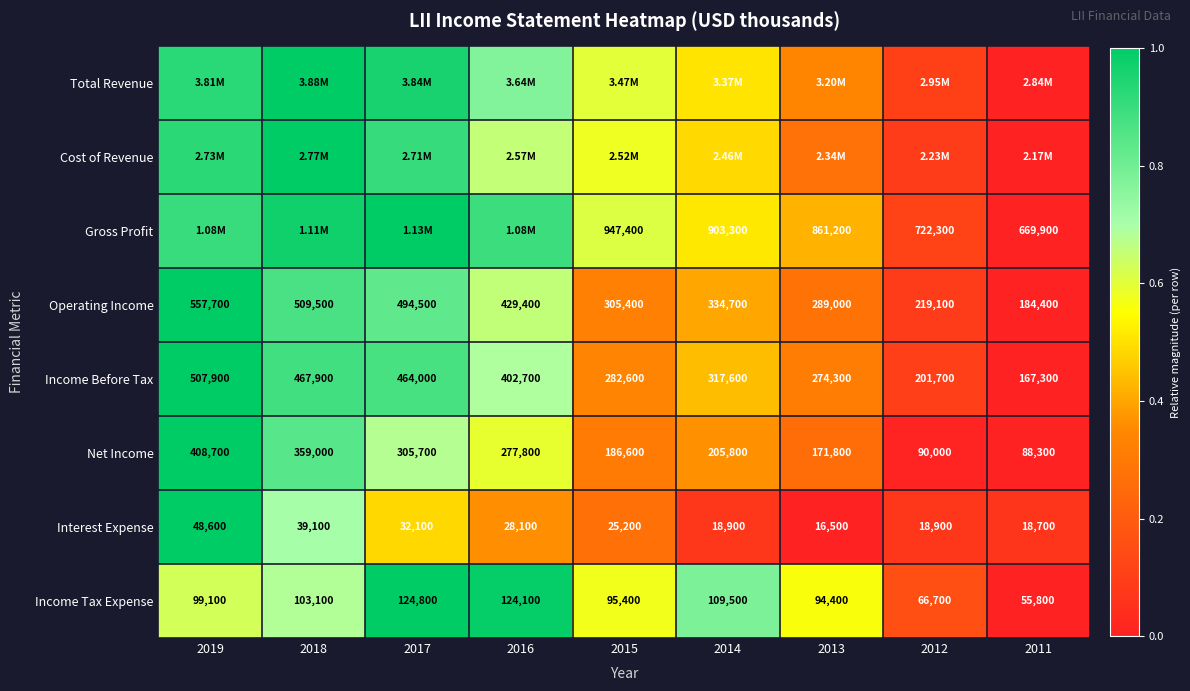

Is the value of Interest Expense at 2018 greater than the value of Income Tax Expense at 2015?

No